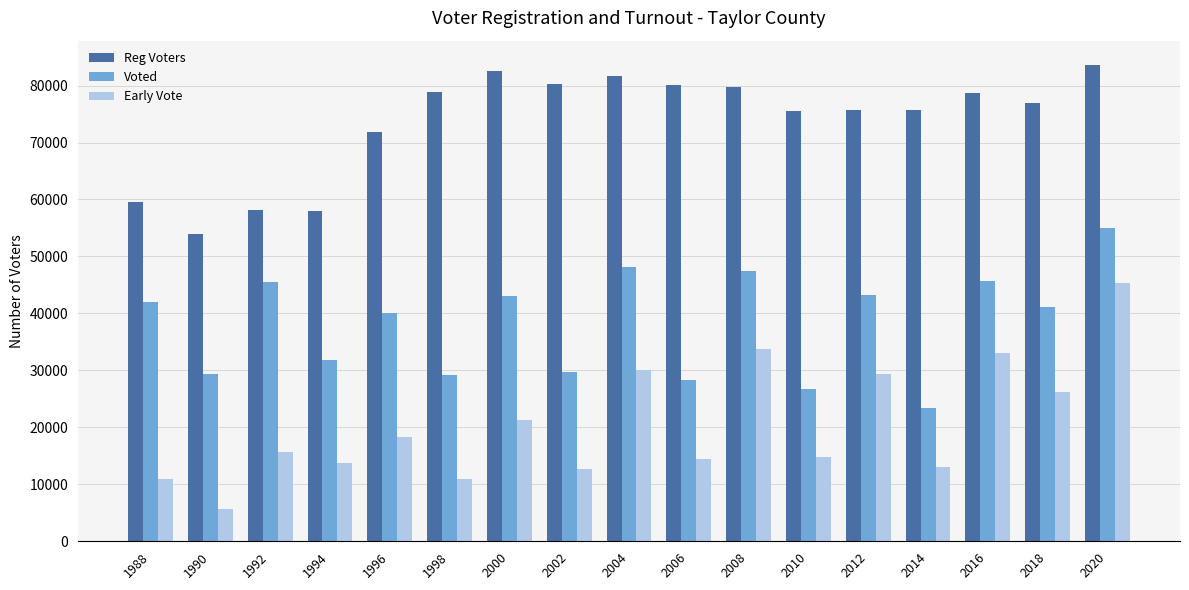

What is the maximum value for Early Vote?

45426